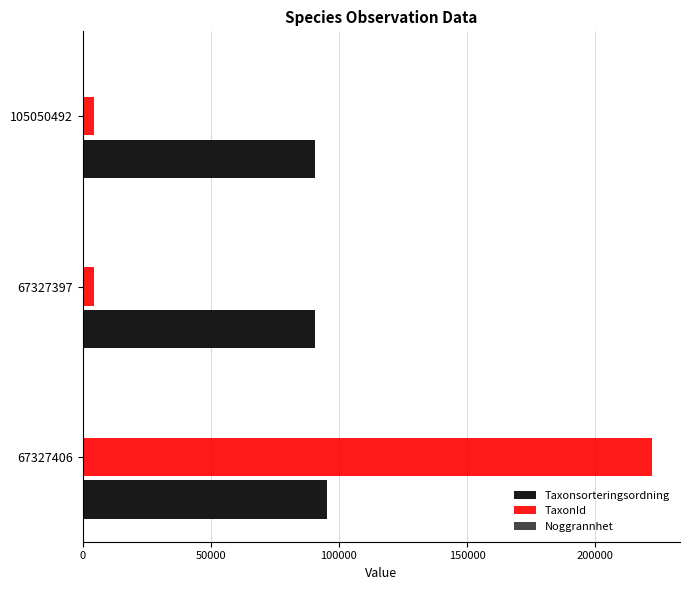

How many series are shown in this chart?

3